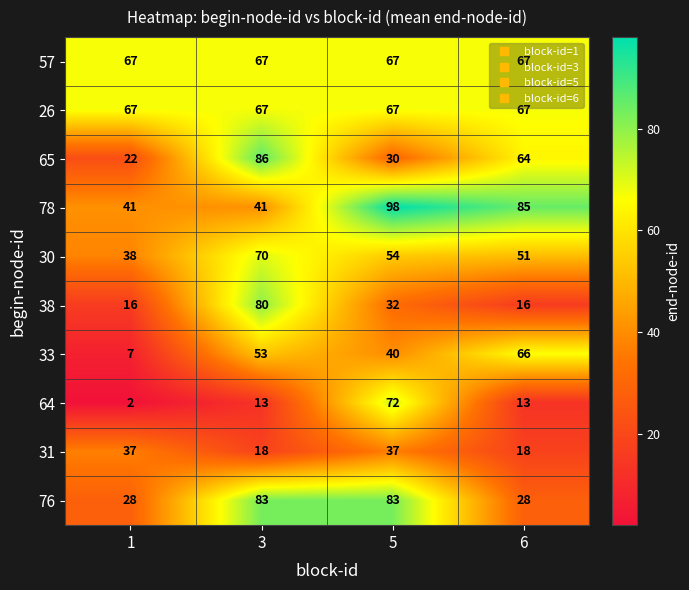

At which label is 65 closest to 54?

6